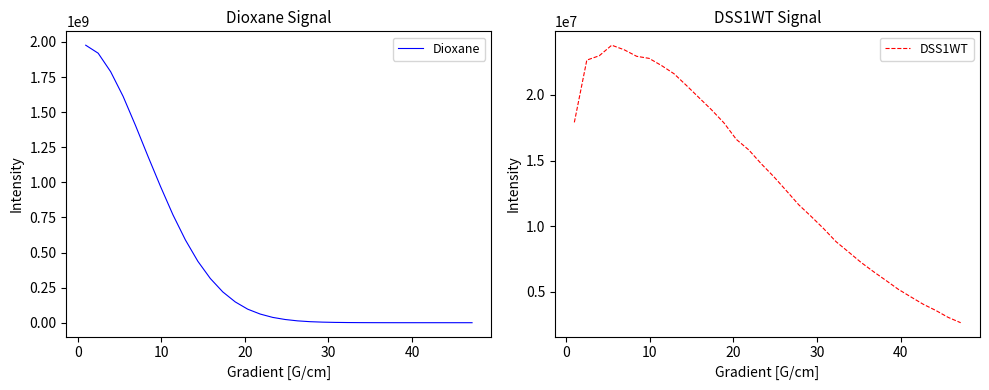

What is the lowest value of the DSS1WT series?

2621577